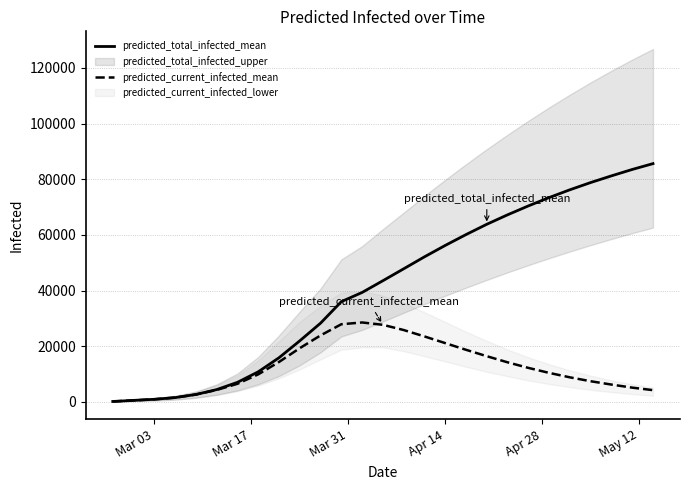

List the series in order of their peak value, highest first.

predicted_total_infected_mean, predicted_current_infected_mean